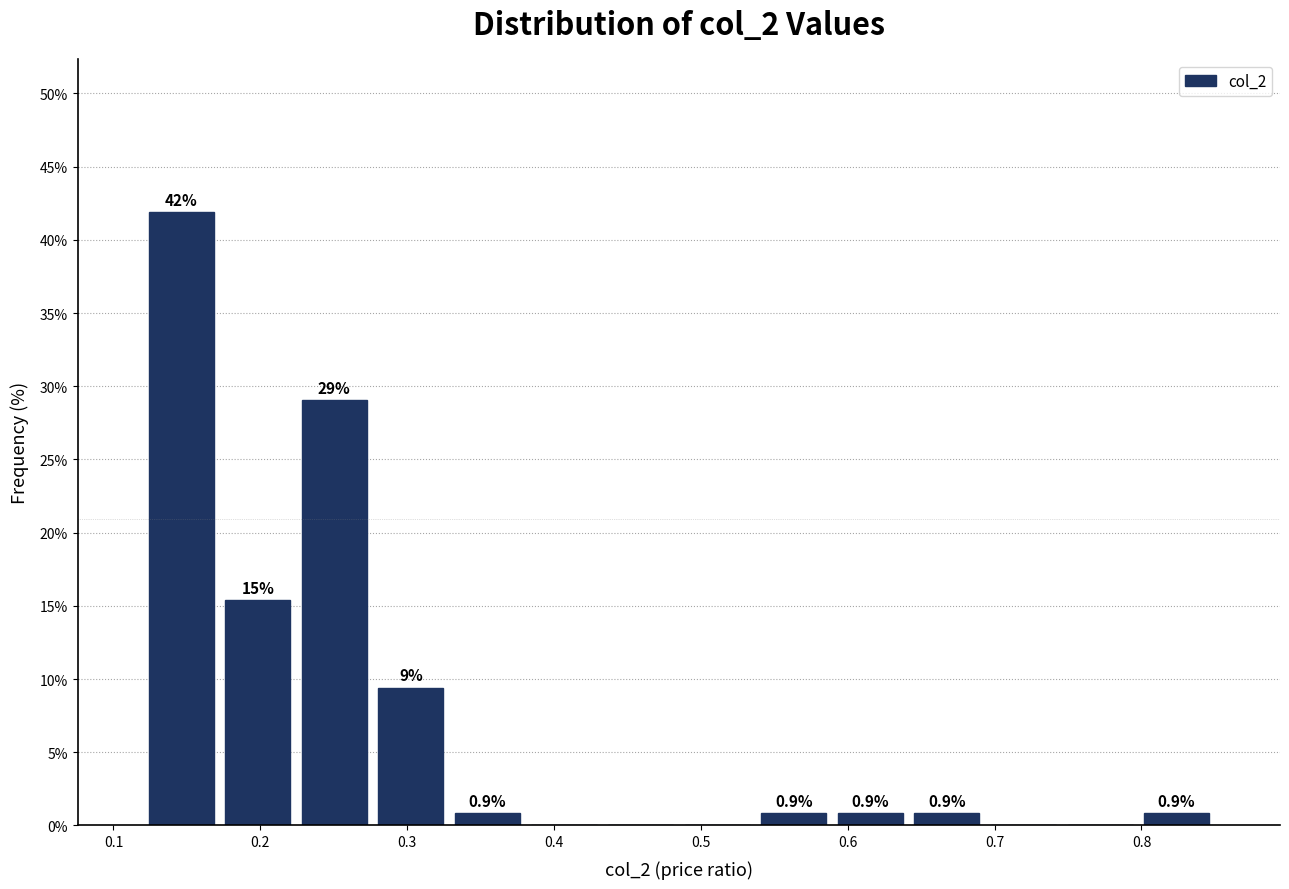

Over which range of the x-axis is the bar tallest?

0.12 to 0.17